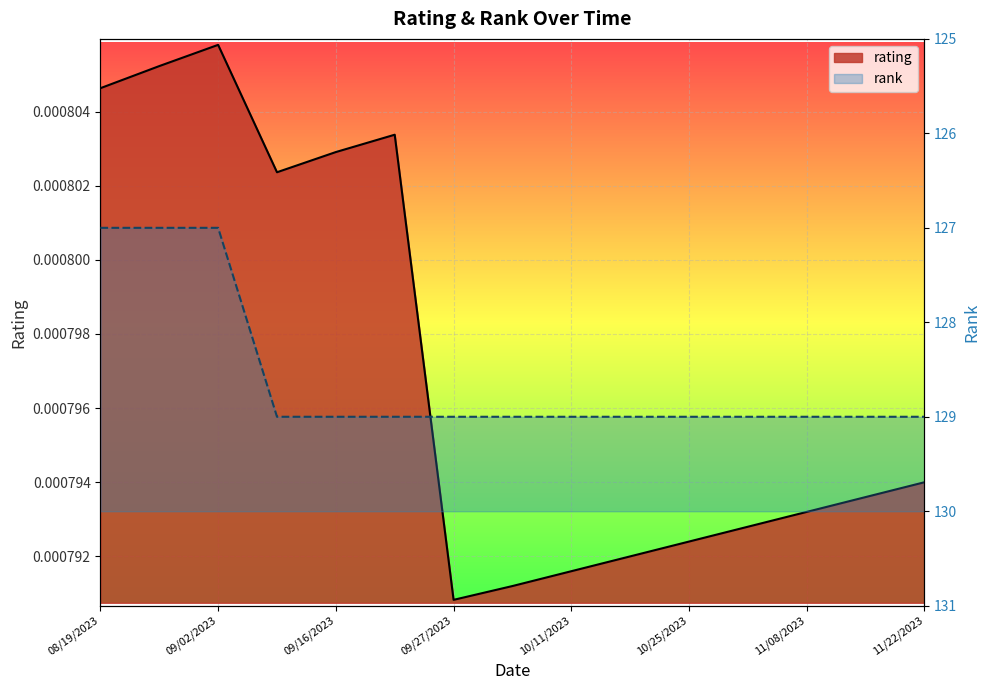

In rating, how many points are higher than both neighbors (excluding endpoints)?

2